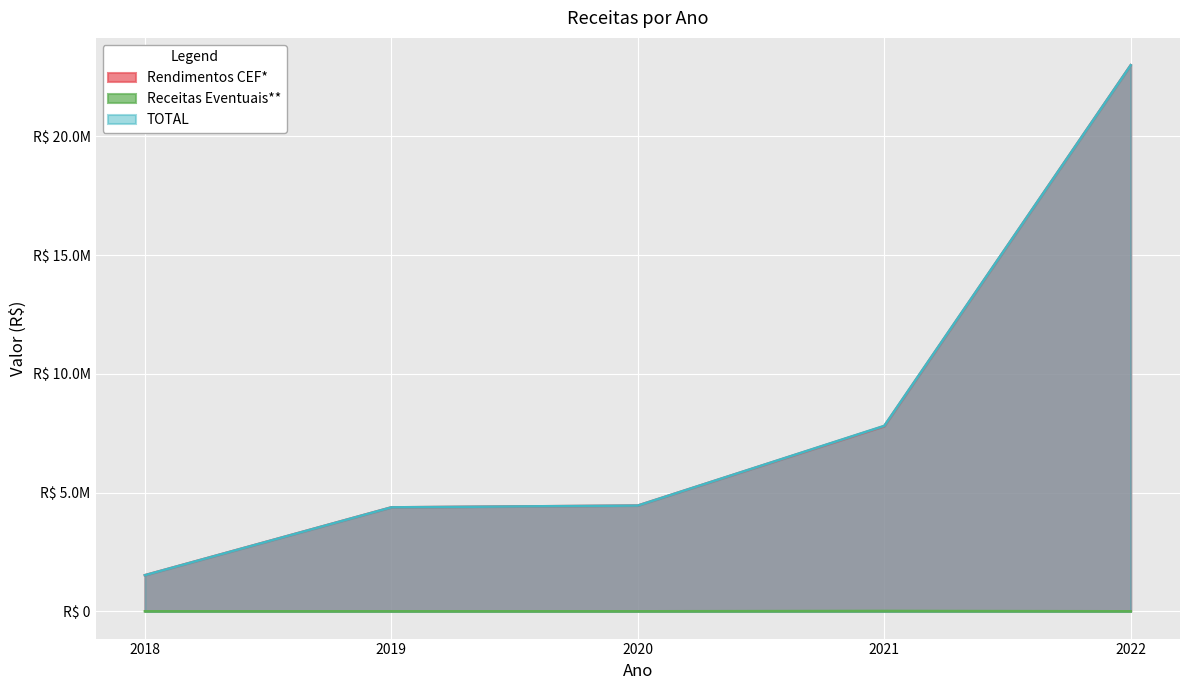

Which label corresponds to the smallest value in the chart?

2018